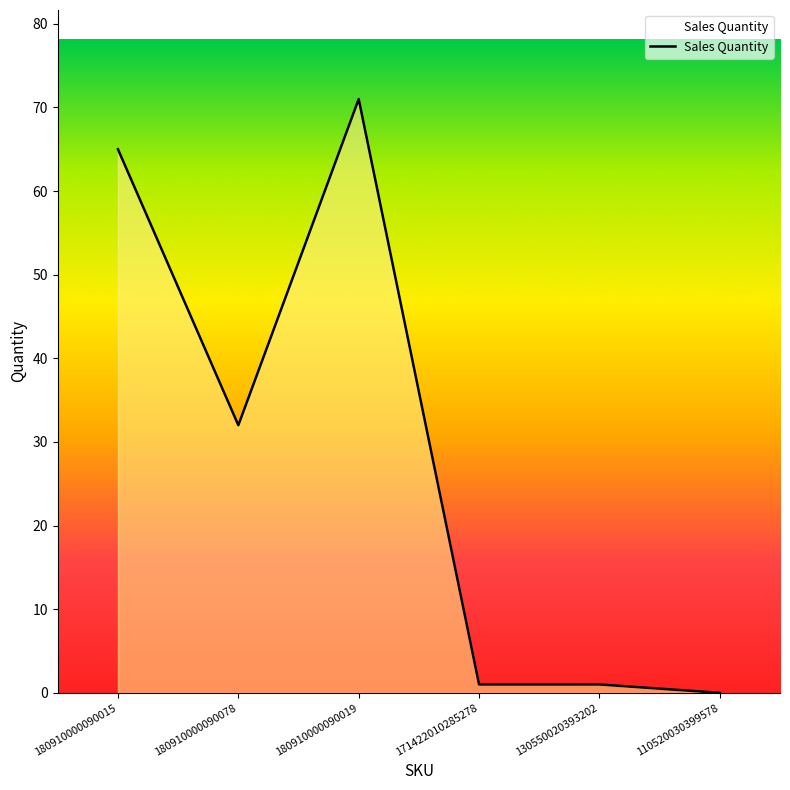

Reading left to right, extract all data points from this chart.

180910000090015=65	180910000090078=32	180910000090019=71	171422010285278=1	130550020393202=1	110520030399578=0